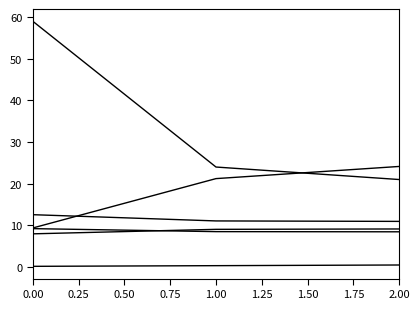

How many lines are shown in the chart?

6